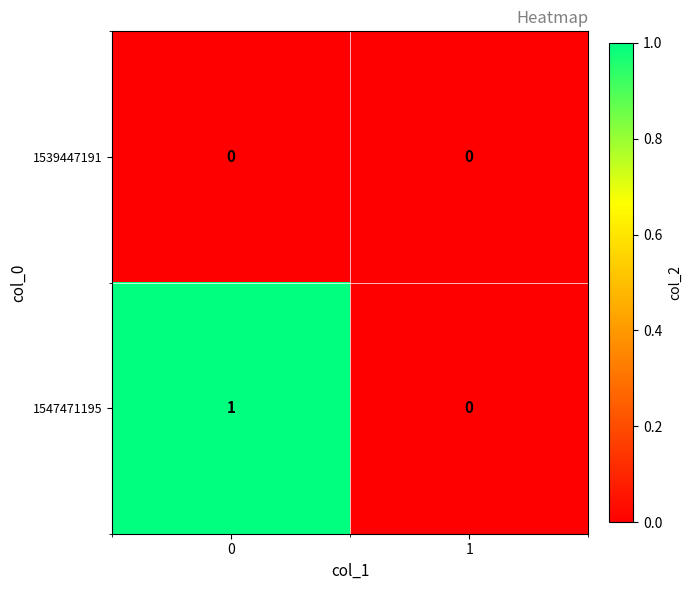

Which series changed the most between 0 and 1?

1547471195